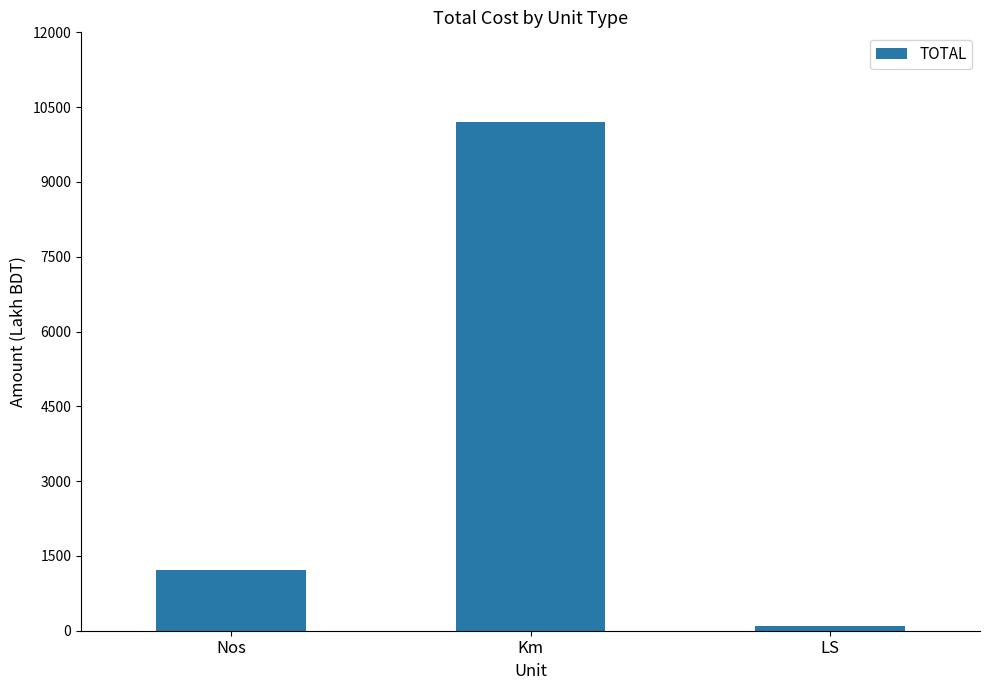

How many data points are less than 1209?

1